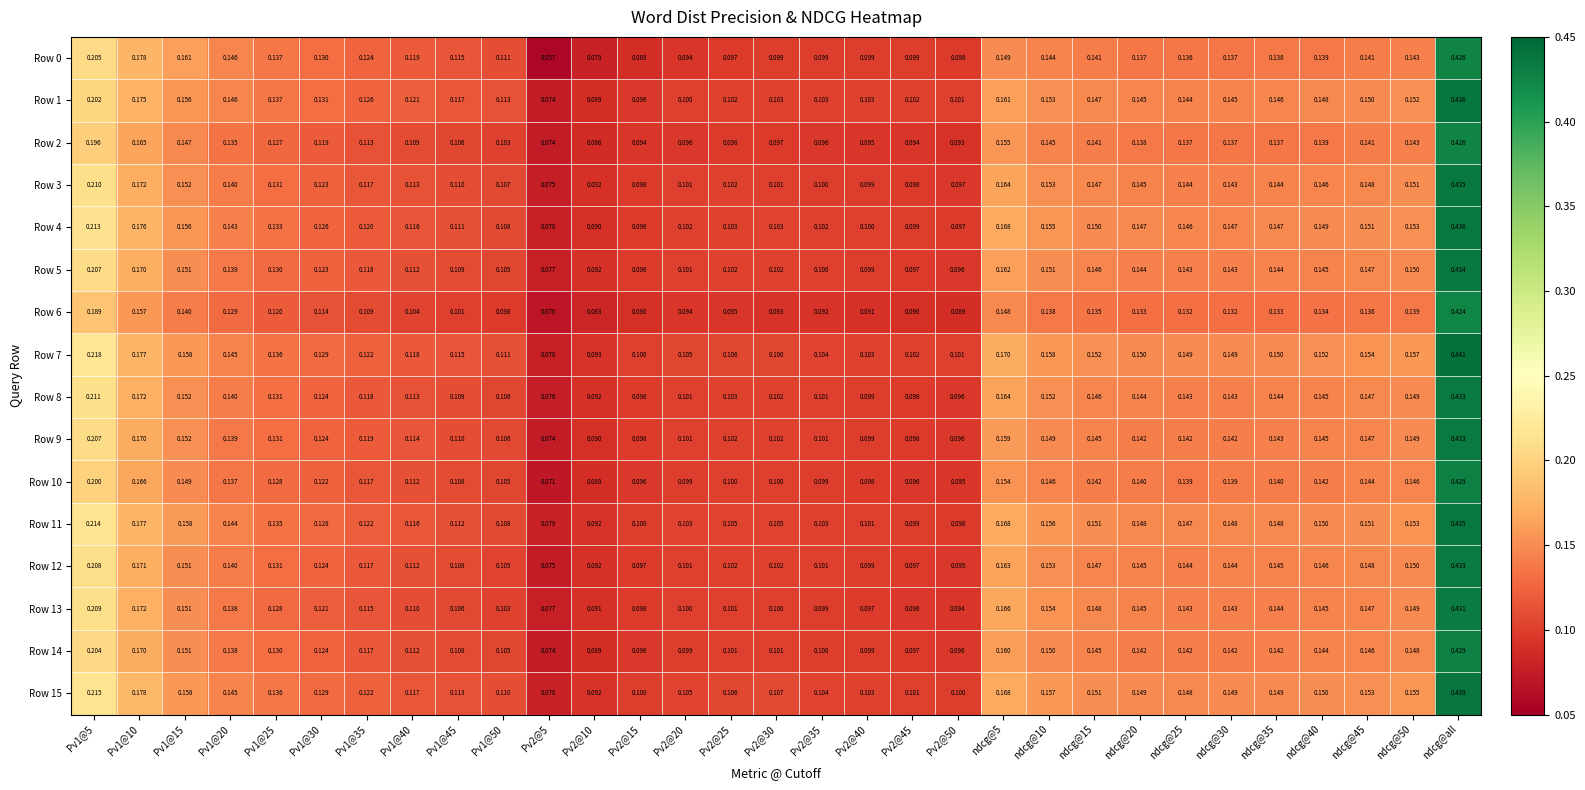

Is the value of Row 1 at Pv1@5 greater than the value of Row 5 at ndcg@40?

Yes